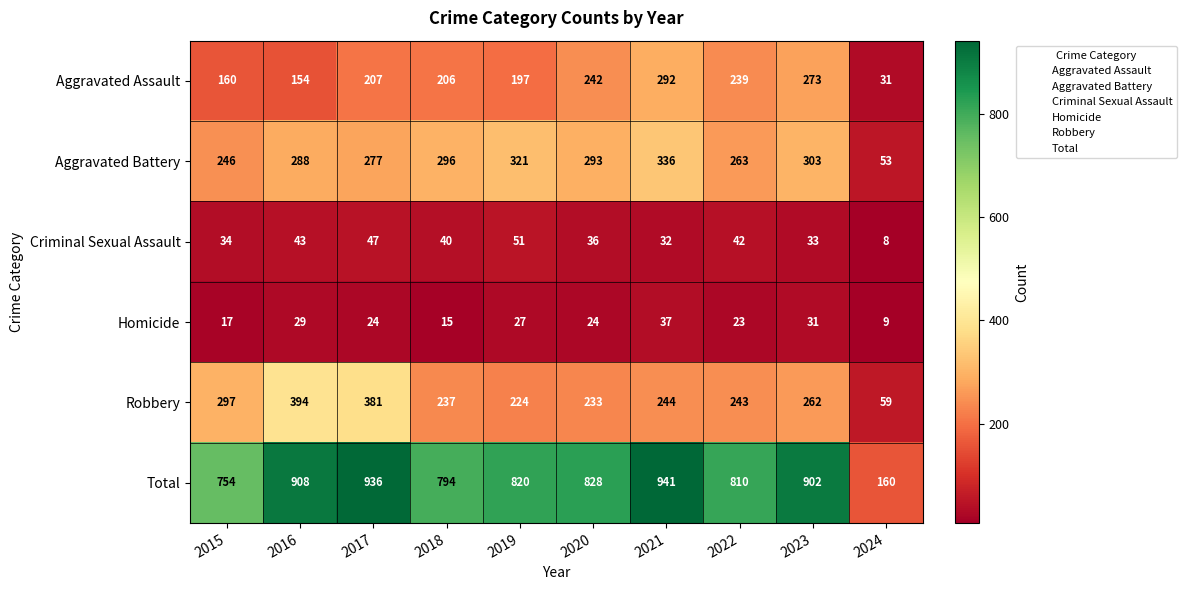

How many data points does each series have?

10